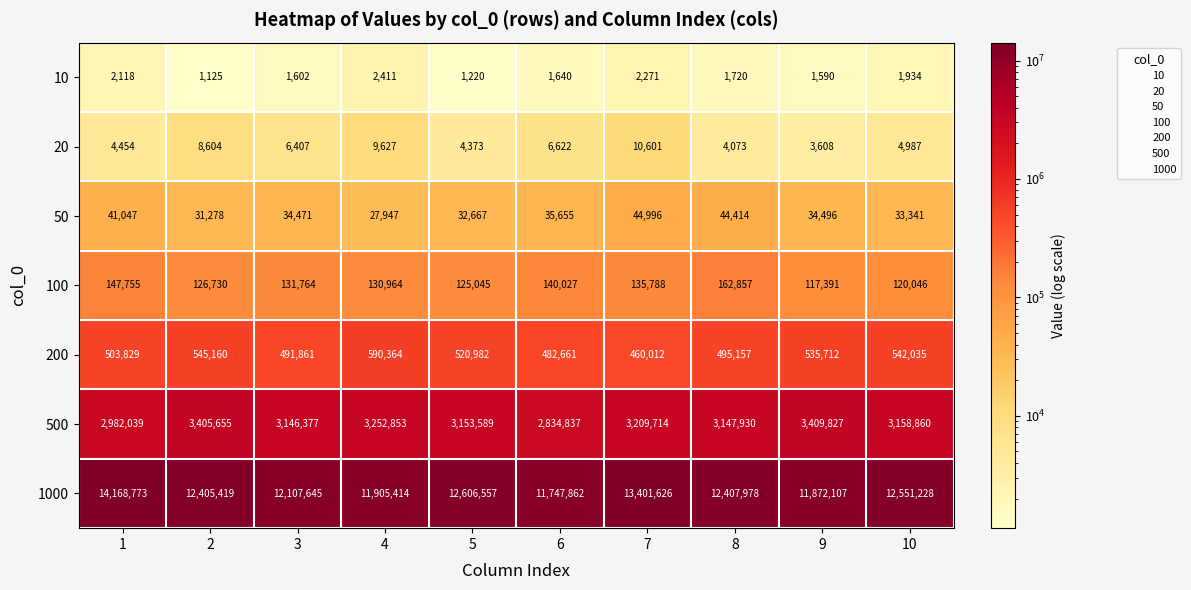

True or false: 1000 has a value of 11905414 at 4.

True